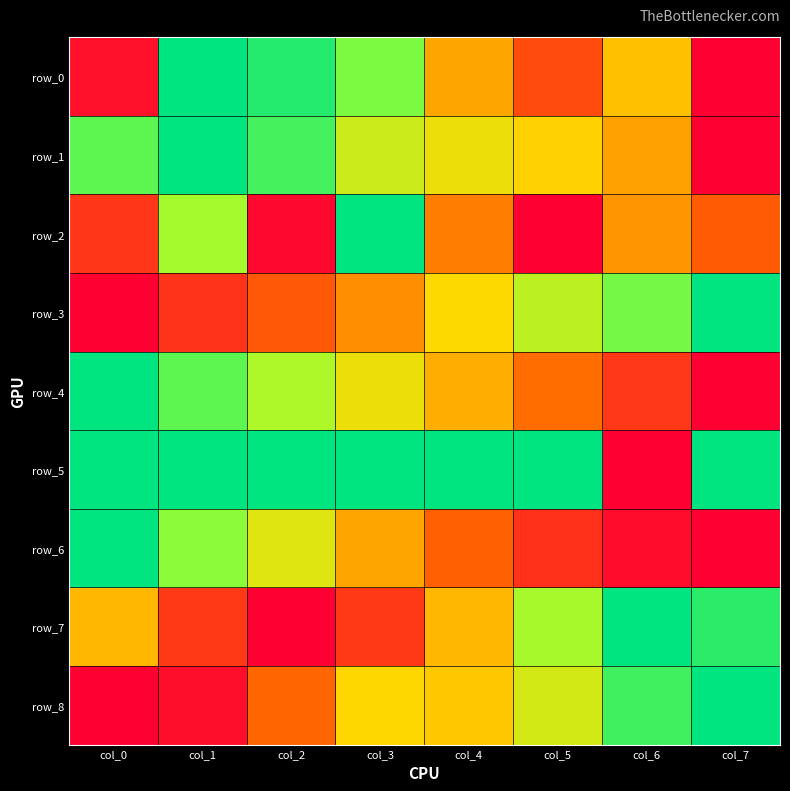

Which series has the largest total across all categories?

row_5